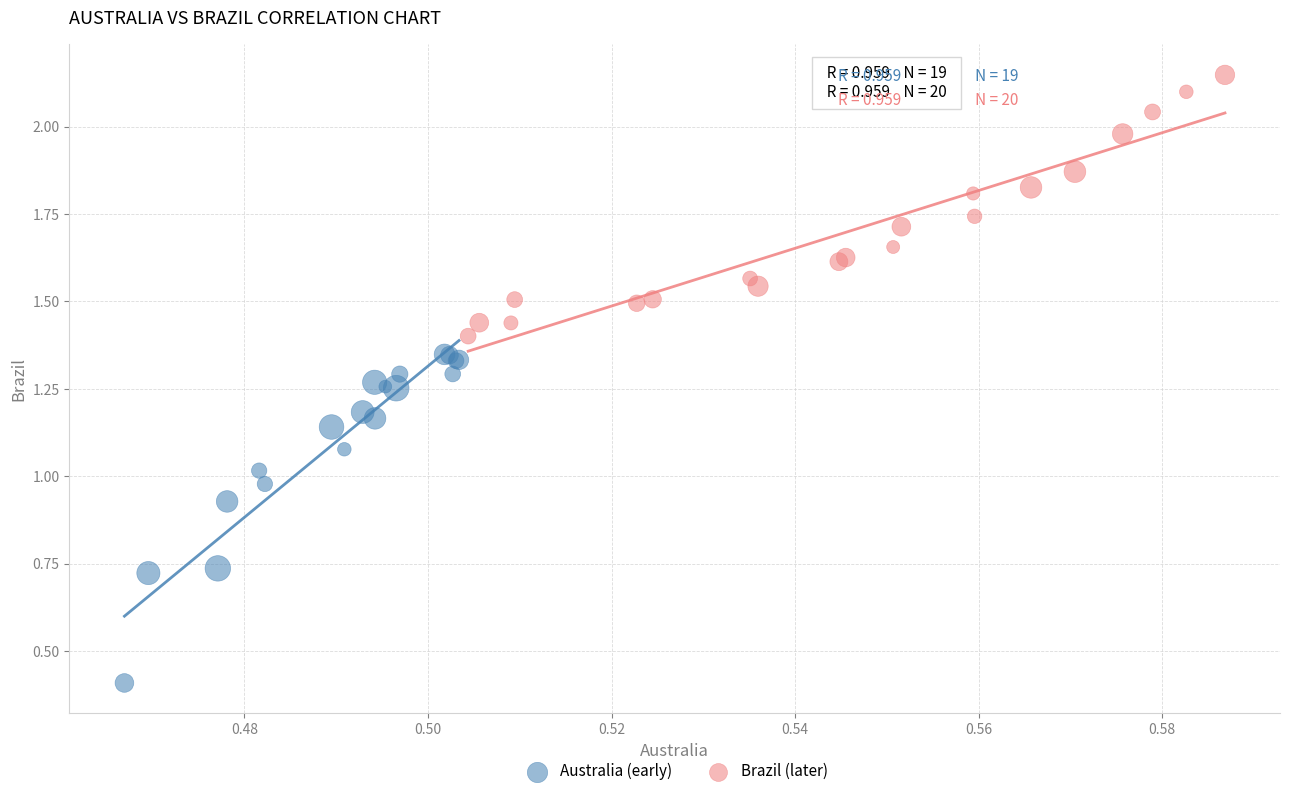

Which series reaches the minimum Y coordinate?

Australia (early)